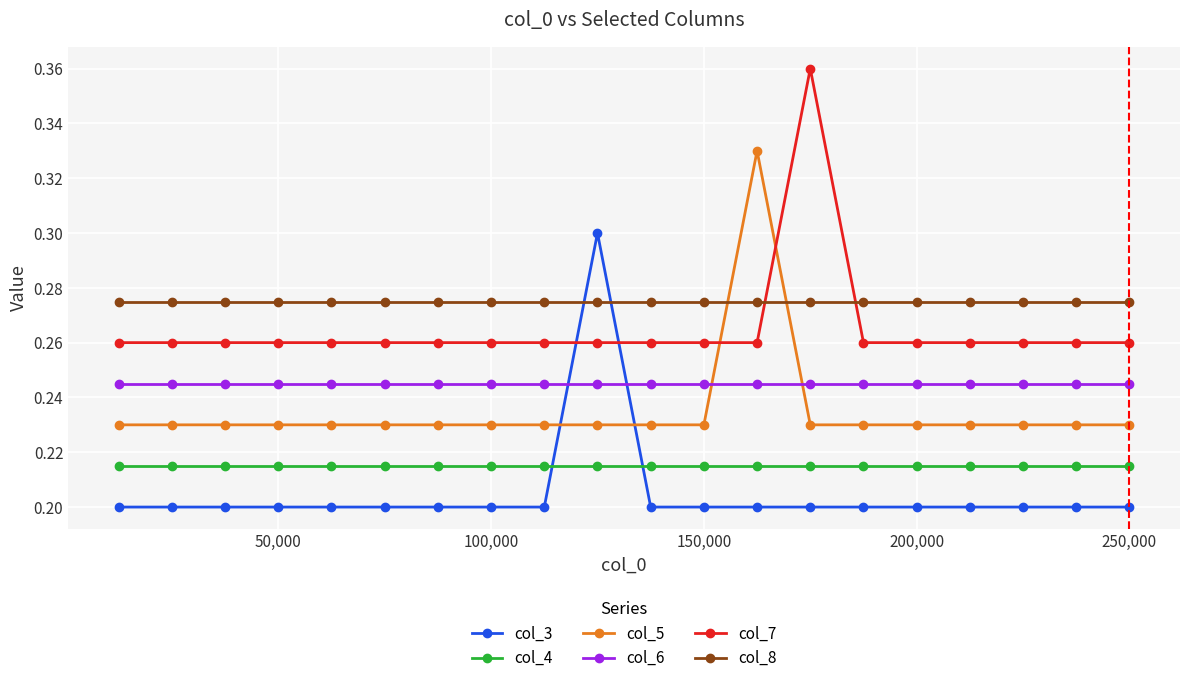

Rank the series by their maximum value, from highest to lowest.

col_7, col_5, col_3, col_8, col_6, col_4